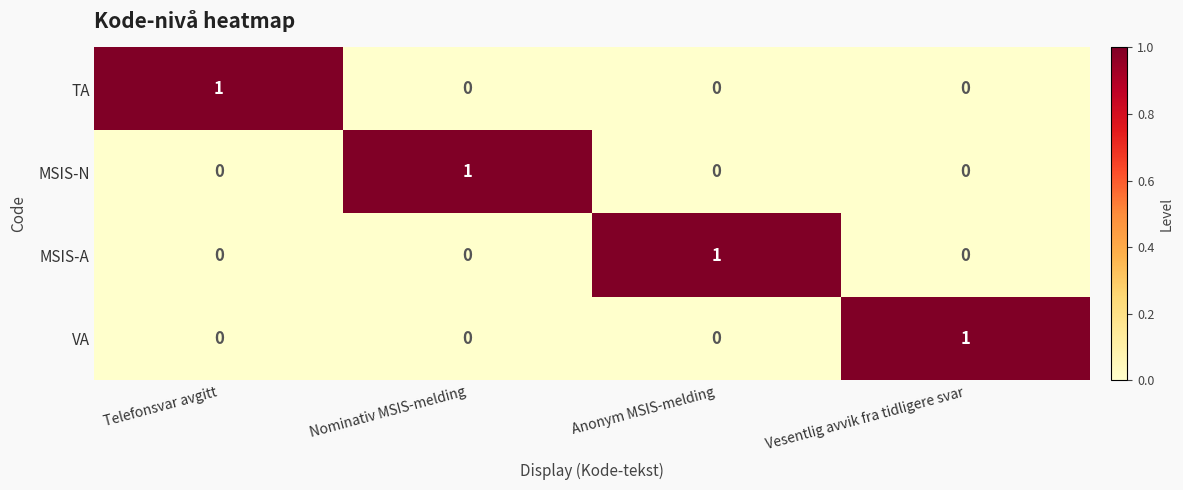

The TA series shows 0 at Nominativ MSIS-melding. True or false?

True